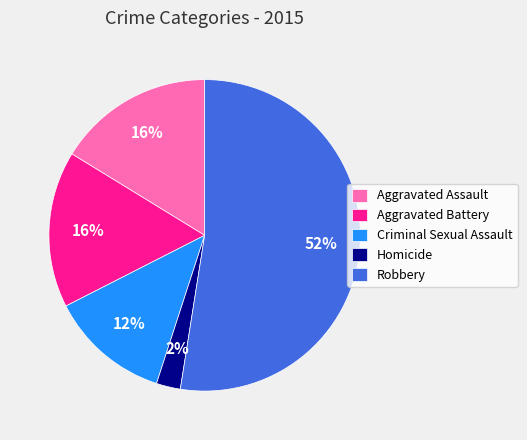

Which category has the biggest portion of the pie?

Robbery